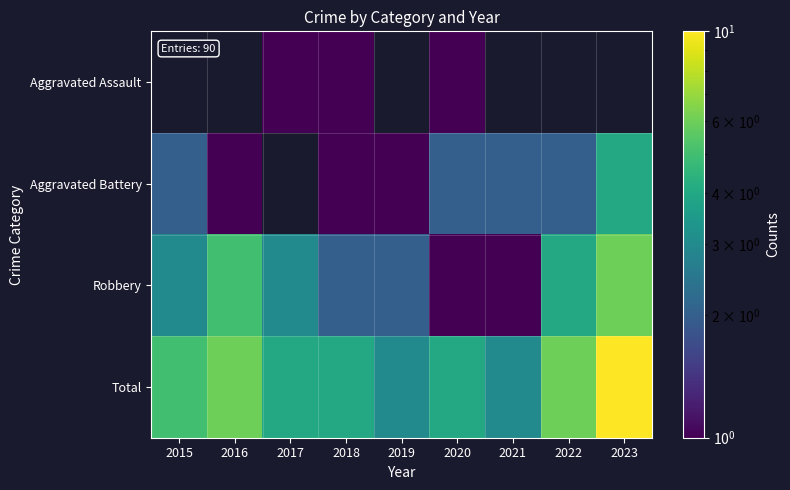

What is the smallest value displayed?

1.0